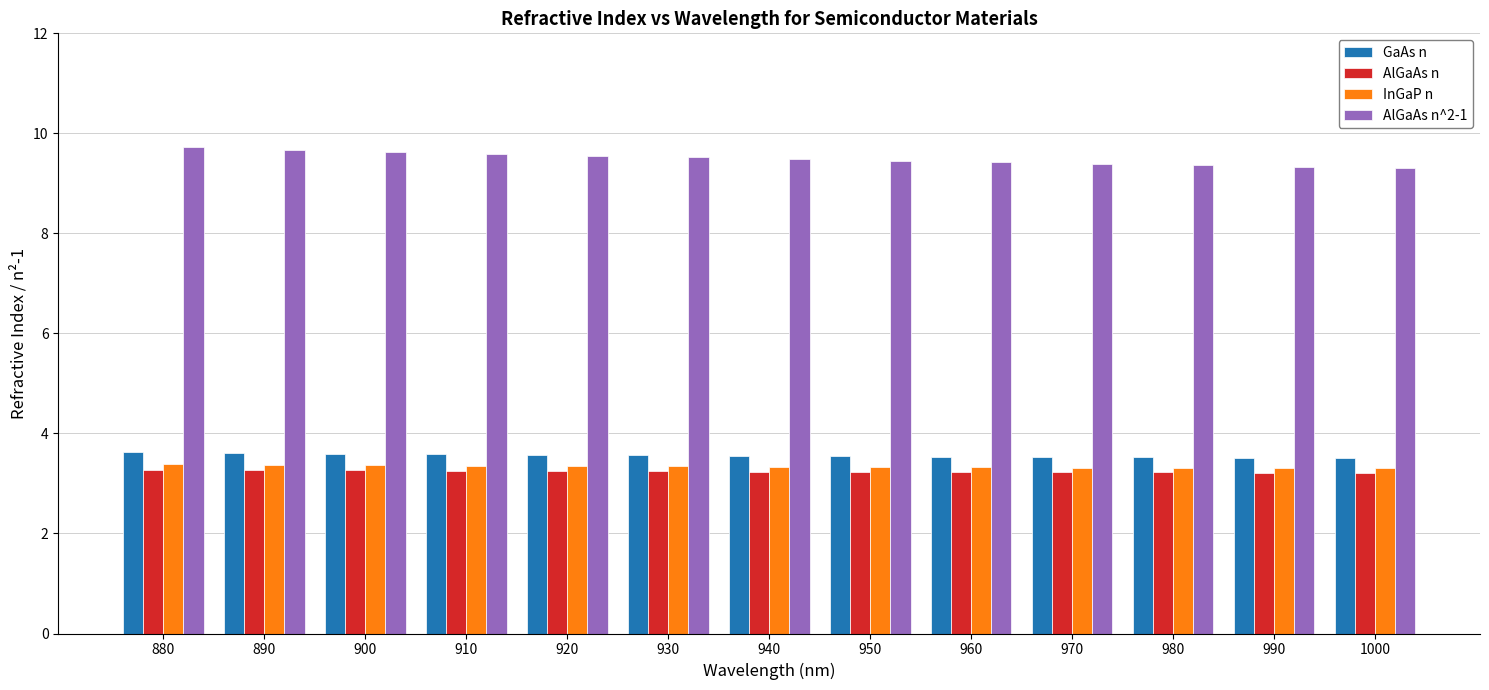

What is the difference between the highest and lowest values at 880?

6.4